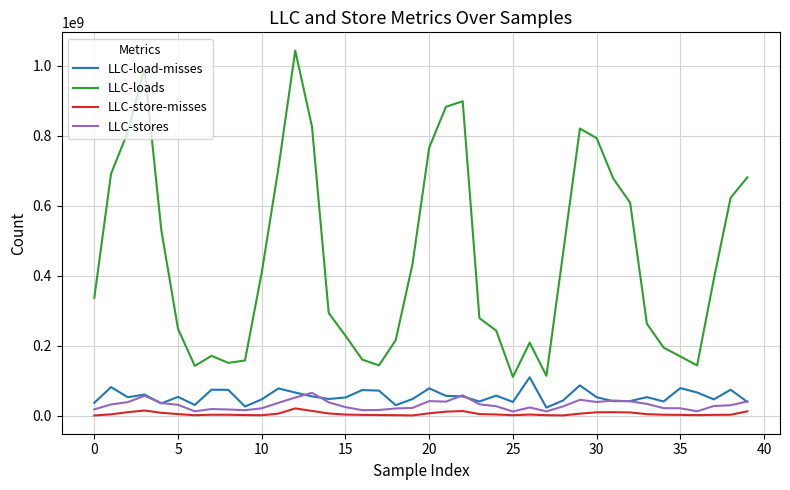

What is the greatest value displayed?

1043169904